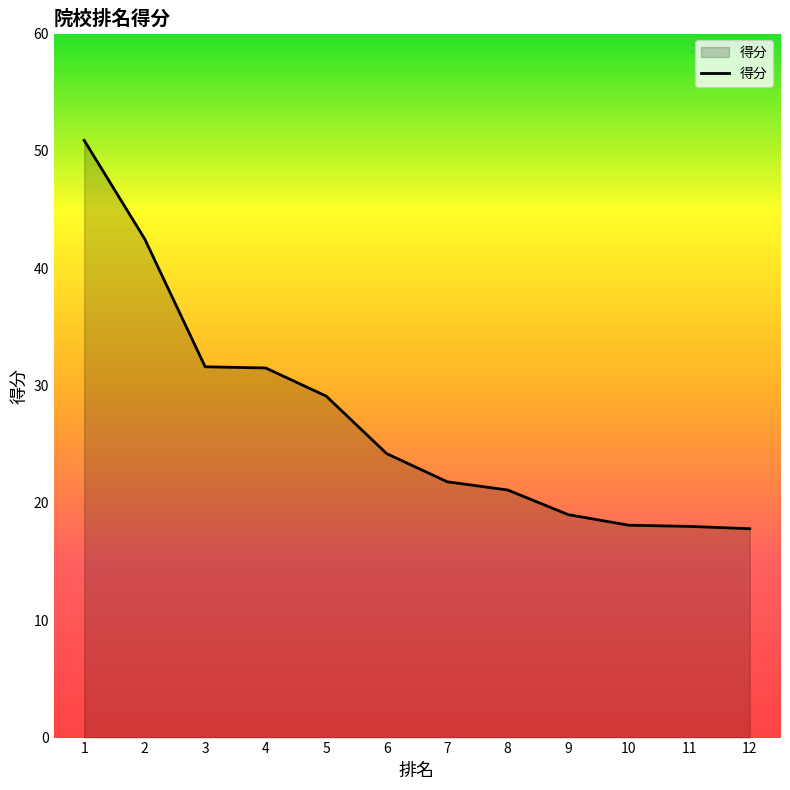

What is the change in value from 7 to 11?

-3.8